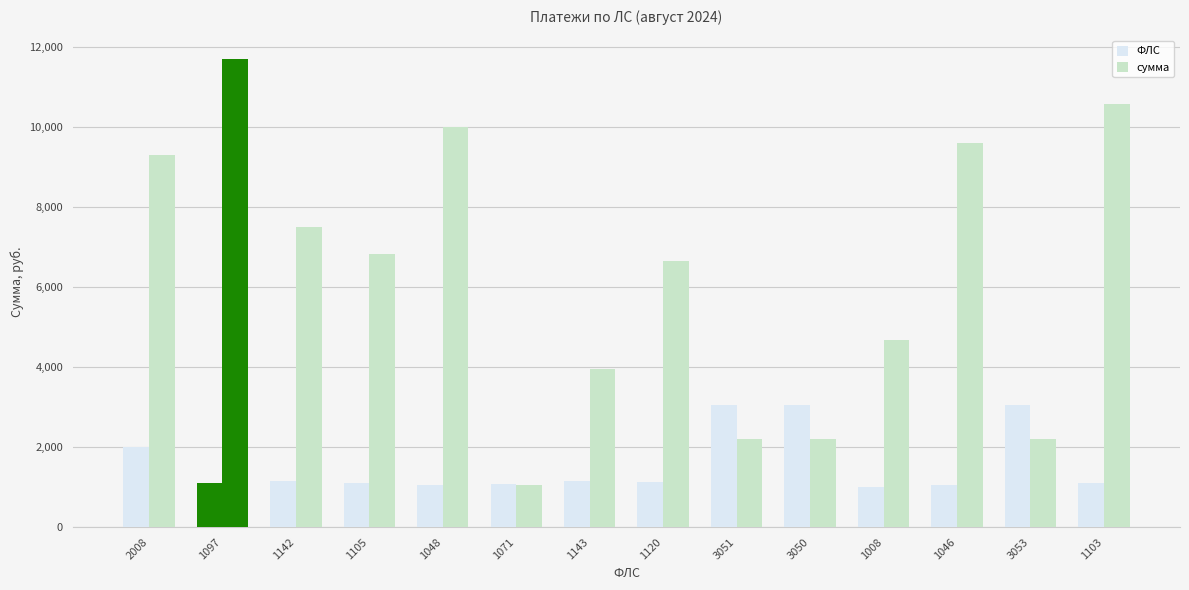

Between 3050 and 2008, which is larger?

3050